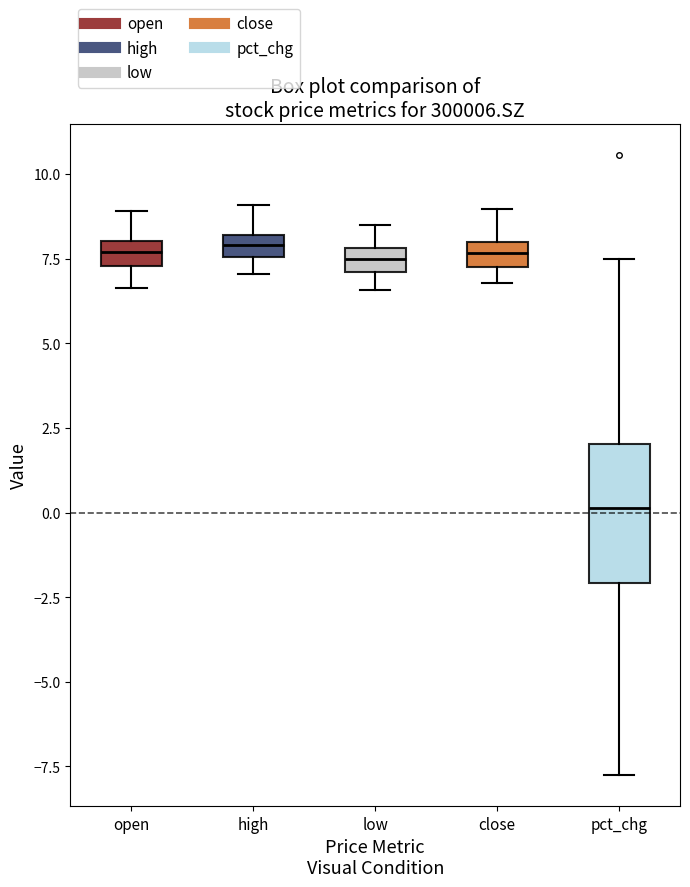

Where is the lower edge of the box for low on the y-axis? The values are not printed on the chart, so give them approximately, as read against the axis.

7.0